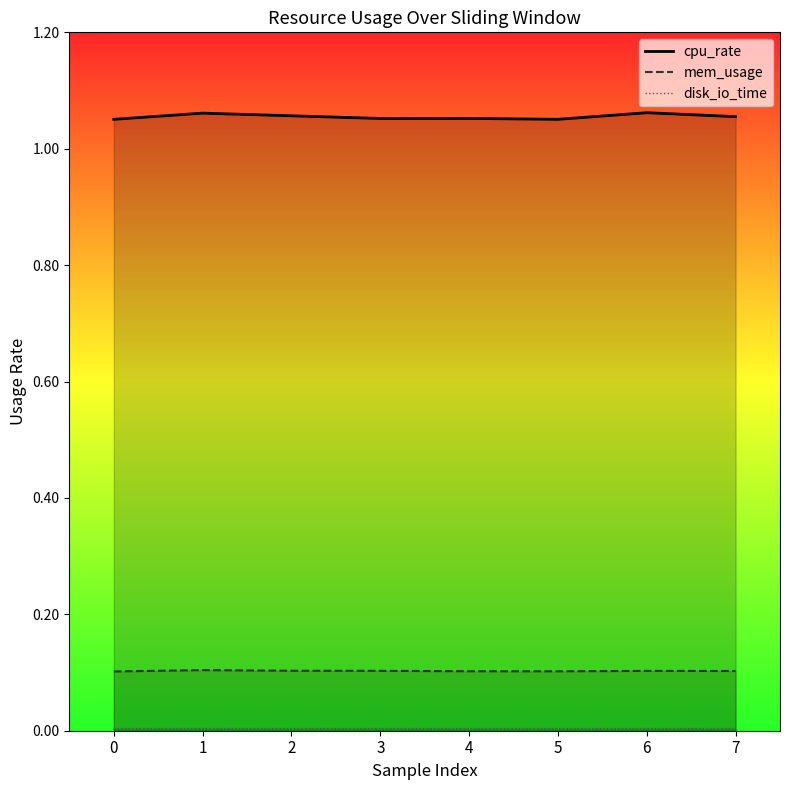

What is the value of the cpu_rate point at the 8th from the left?

1.1